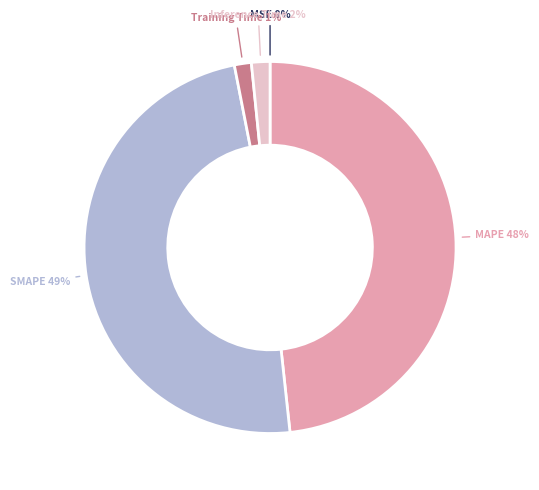

Is there a majority slice in this chart?

No